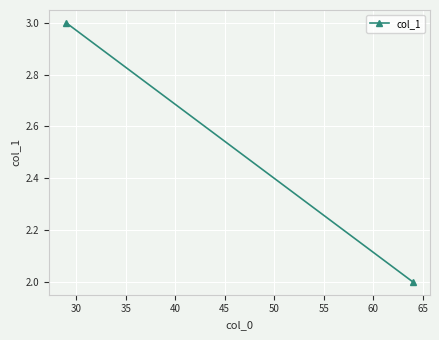

What is the maximum value shown in the chart?

3